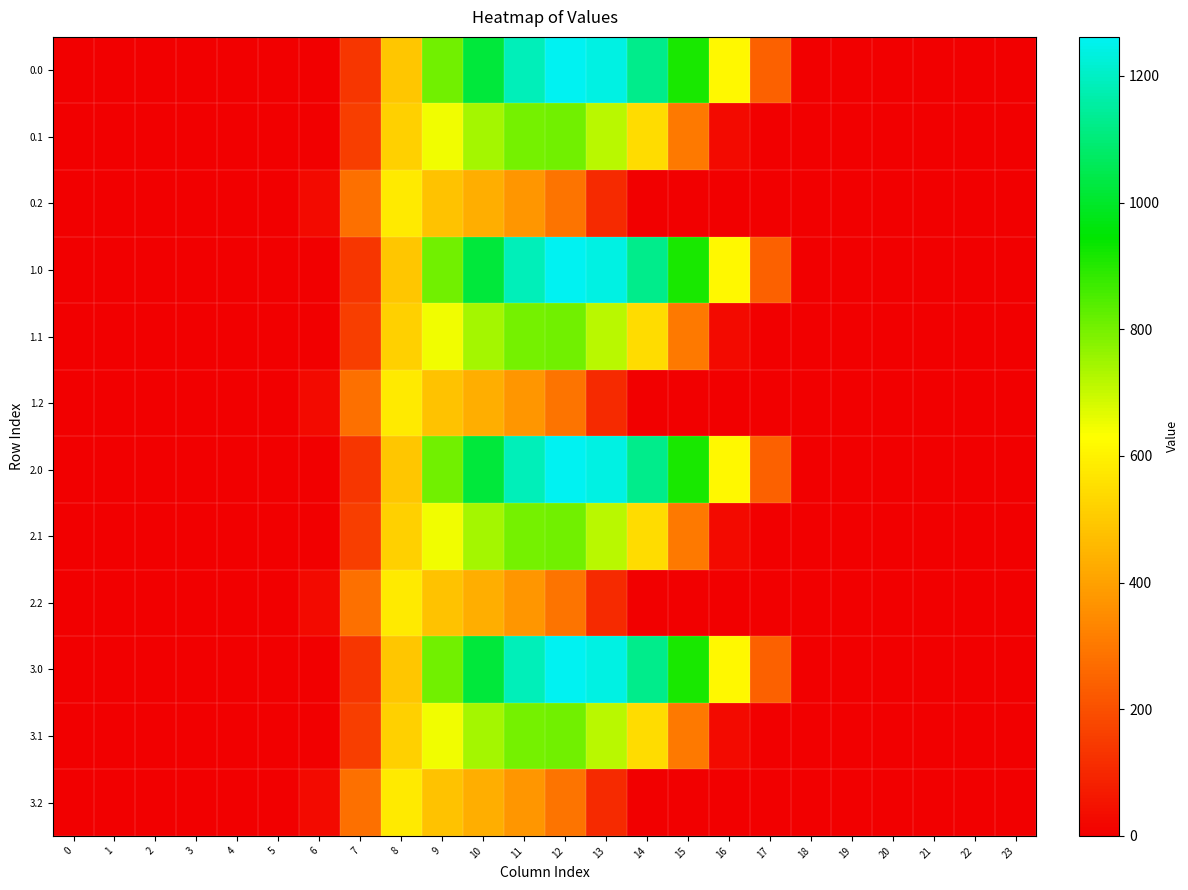

Reading left to right, what are all the values shown in this chart?

0.0: 0=0.0	1=0.0	2=0.0	3=0.0	4=0.0	5=0.0	6=0.0	7=134.3	8=489.3	9=804.0	10=1023.2	11=1185.2	12=1261.6	13=1237.4	14=1128.6	15=911.8	16=613.0	17=243.5	18=0.0	19=0.0	20=0.0	21=0.0	22=0.0	23=0.0
0.1: 0=0.0	1=0.0	2=0.0	3=0.0	4=0.0	5=0.0	6=0.0	7=153.2	8=514.8	9=646.9	10=742.1	11=800.2	12=806.9	13=715.3	14=544.1	15=301.4	16=26.8	17=0.0	18=0.0	19=0.0	20=0.0	21=0.0	22=0.0	23=0.0
0.2: 0=0.0	1=0.0	2=0.0	3=0.0	4=0.0	5=0.0	6=29.3	7=276.9	8=576.6	9=480.7	10=430.5	11=374.4	12=289.5	13=107.8	14=0.0	15=0.0	16=0.0	17=0.0	18=0.0	19=0.0	20=0.0	21=0.0	22=0.0	23=0.0
1.0: 0=0.0	1=0.0	2=0.0	3=0.0	4=0.0	5=0.0	6=0.0	7=134.3	8=489.3	9=804.0	10=1023.2	11=1185.2	12=1261.6	13=1237.4	14=1128.6	15=911.8	16=613.0	17=243.5	18=0.0	19=0.0	20=0.0	21=0.0	22=0.0	23=0.0
1.1: 0=0.0	1=0.0	2=0.0	3=0.0	4=0.0	5=0.0	6=0.0	7=153.2	8=514.8	9=646.9	10=742.1	11=800.2	12=806.9	13=715.3	14=544.1	15=301.4	16=26.8	17=0.0	18=0.0	19=0.0	20=0.0	21=0.0	22=0.0	23=0.0
1.2: 0=0.0	1=0.0	2=0.0	3=0.0	4=0.0	5=0.0	6=29.3	7=276.9	8=576.6	9=480.7	10=430.5	11=374.4	12=289.5	13=107.8	14=0.0	15=0.0	16=0.0	17=0.0	18=0.0	19=0.0	20=0.0	21=0.0	22=0.0	23=0.0
2.0: 0=0.0	1=0.0	2=0.0	3=0.0	4=0.0	5=0.0	6=0.0	7=134.3	8=489.3	9=804.0	10=1023.2	11=1185.2	12=1261.6	13=1237.4	14=1128.6	15=911.8	16=613.0	17=243.5	18=0.0	19=0.0	20=0.0	21=0.0	22=0.0	23=0.0
2.1: 0=0.0	1=0.0	2=0.0	3=0.0	4=0.0	5=0.0	6=0.0	7=153.2	8=514.8	9=646.9	10=742.1	11=800.2	12=806.9	13=715.3	14=544.1	15=301.4	16=26.8	17=0.0	18=0.0	19=0.0	20=0.0	21=0.0	22=0.0	23=0.0
2.2: 0=0.0	1=0.0	2=0.0	3=0.0	4=0.0	5=0.0	6=29.3	7=276.9	8=576.6	9=480.7	10=430.5	11=374.4	12=289.5	13=107.8	14=0.0	15=0.0	16=0.0	17=0.0	18=0.0	19=0.0	20=0.0	21=0.0	22=0.0	23=0.0
3.0: 0=0.0	1=0.0	2=0.0	3=0.0	4=0.0	5=0.0	6=0.0	7=134.3	8=489.3	9=804.0	10=1023.2	11=1185.2	12=1261.6	13=1237.4	14=1128.6	15=911.8	16=613.0	17=243.5	18=0.0	19=0.0	20=0.0	21=0.0	22=0.0	23=0.0
3.1: 0=0.0	1=0.0	2=0.0	3=0.0	4=0.0	5=0.0	6=0.0	7=153.2	8=514.8	9=646.9	10=742.1	11=800.2	12=806.9	13=715.3	14=544.1	15=301.4	16=26.8	17=0.0	18=0.0	19=0.0	20=0.0	21=0.0	22=0.0	23=0.0
3.2: 0=0.0	1=0.0	2=0.0	3=0.0	4=0.0	5=0.0	6=29.3	7=276.9	8=576.6	9=480.7	10=430.5	11=374.4	12=289.5	13=107.8	14=0.0	15=0.0	16=0.0	17=0.0	18=0.0	19=0.0	20=0.0	21=0.0	22=0.0	23=0.0